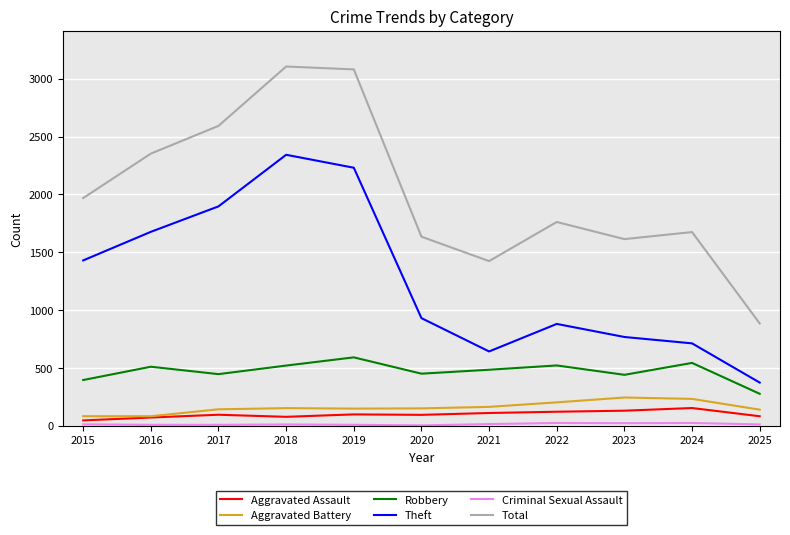

True or false: Total and Theft cross at least once.

False